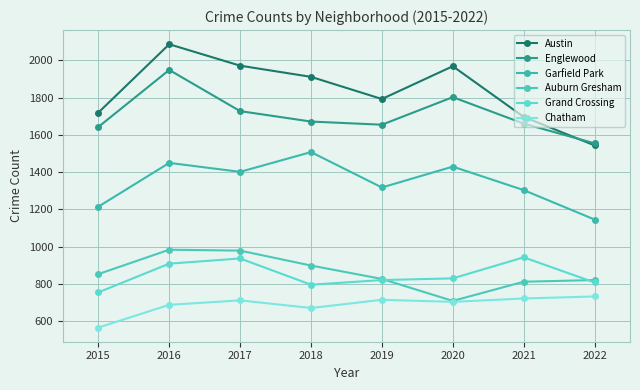

The value of Englewood at 2017 is 1727. True or false?

True